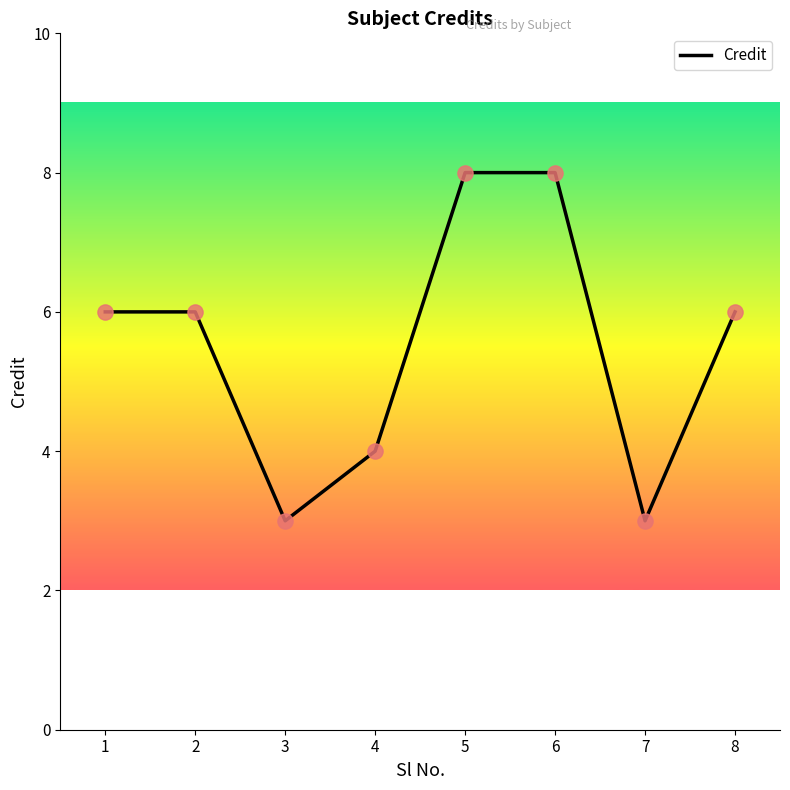

Between 1 and 5, which is larger?

5